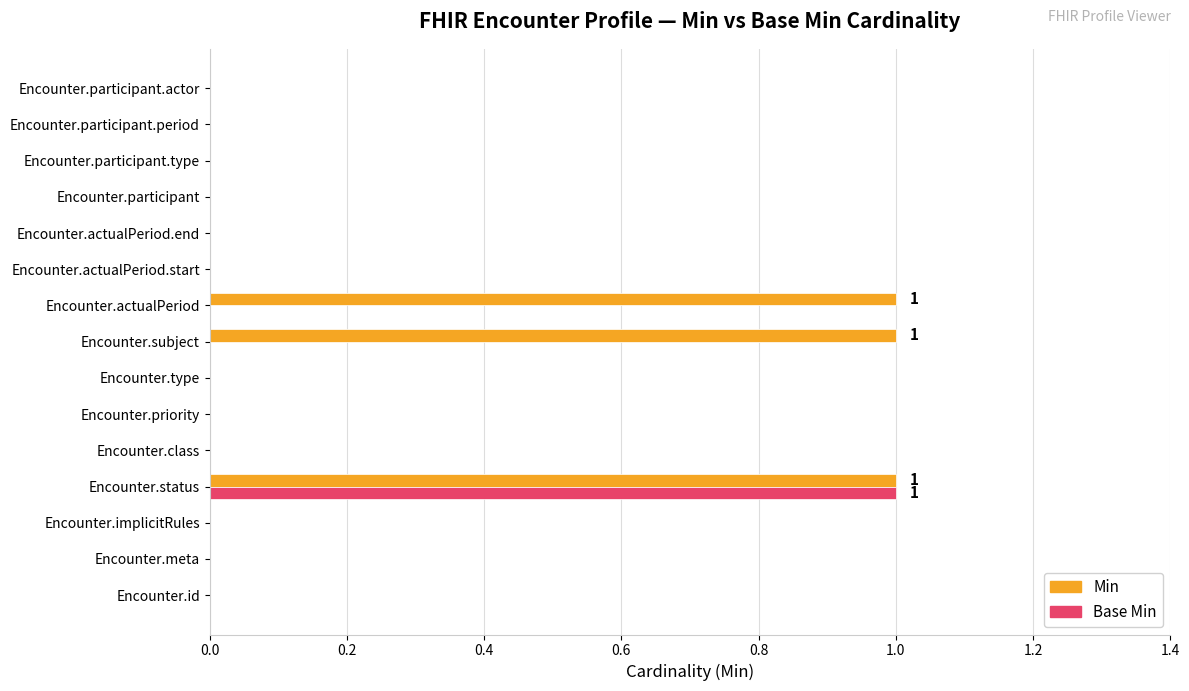

What is the maximum value for Min?

1